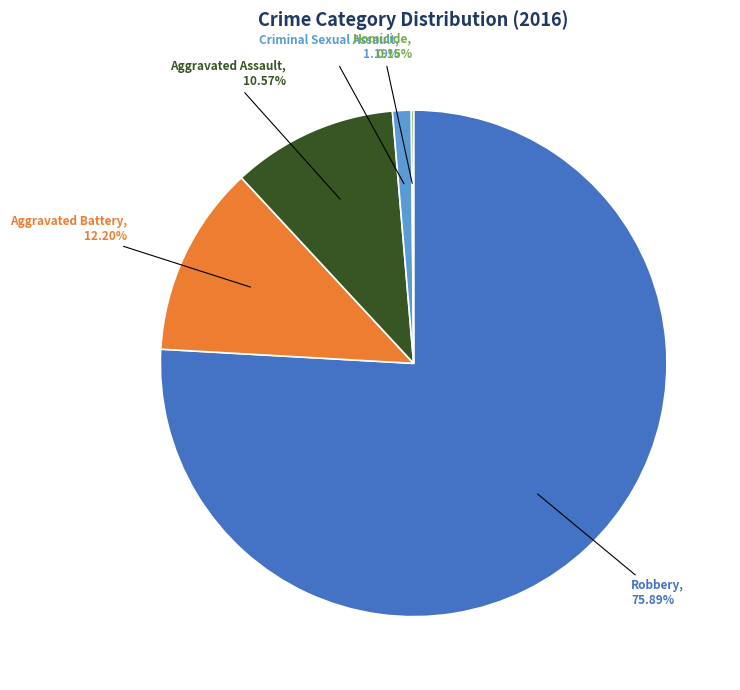

Does any single category account for the majority?

Yes